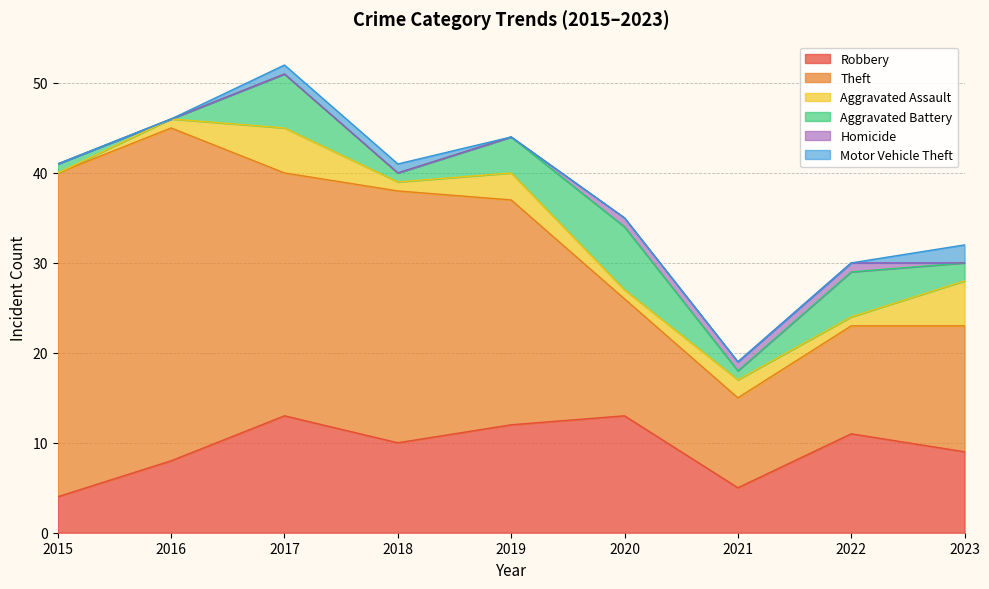

How many categories are shown in the chart?

9